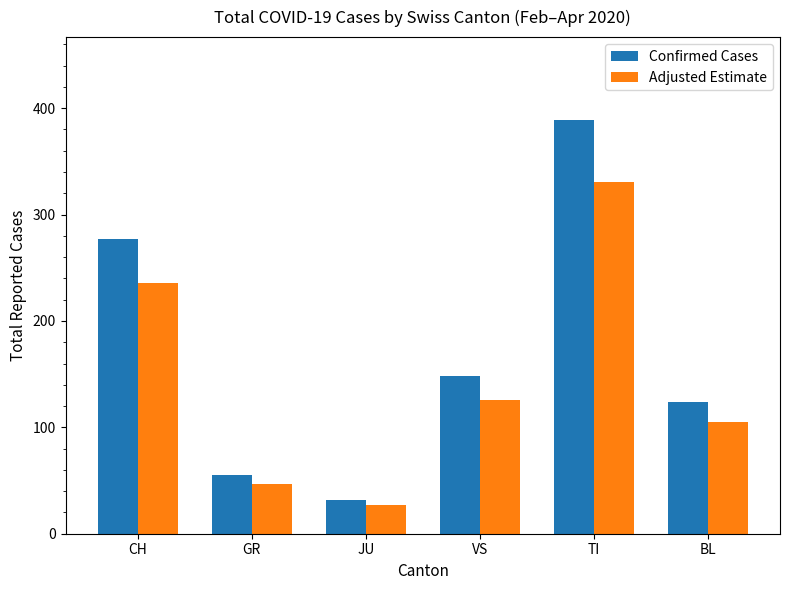

How many bars are there in total?

12